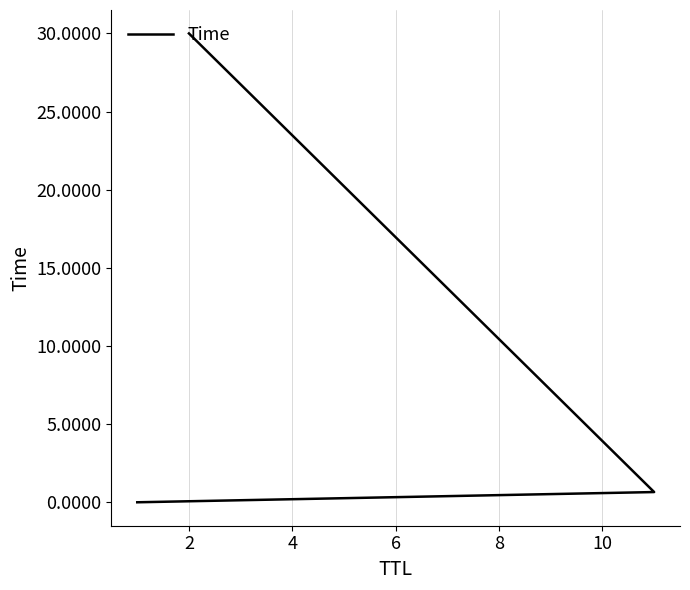

What is the difference between the maximum and second lowest values?

29.3